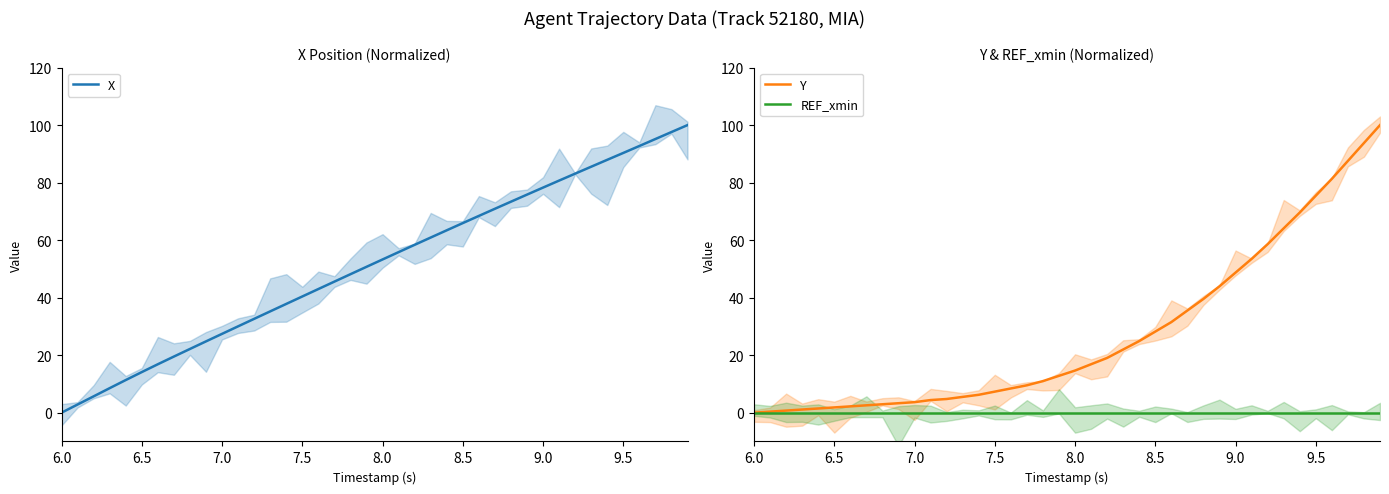

True or false: X and Y cross at least once.

False